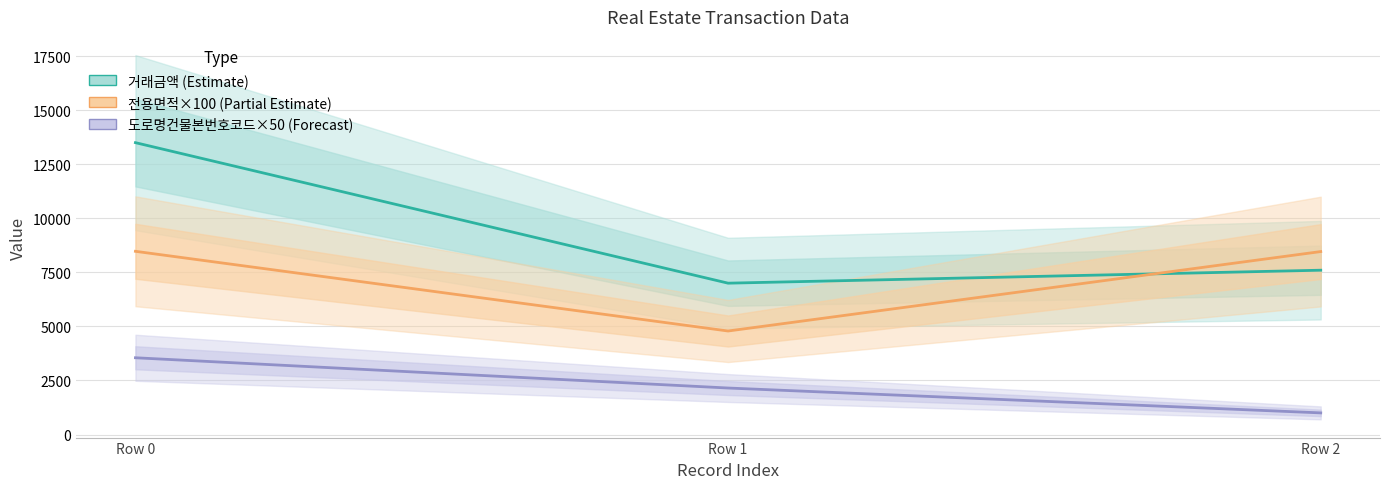

True or false: 전용면적×100 (Partial Estimate) has a value of 13286.8 at Row 2.

False